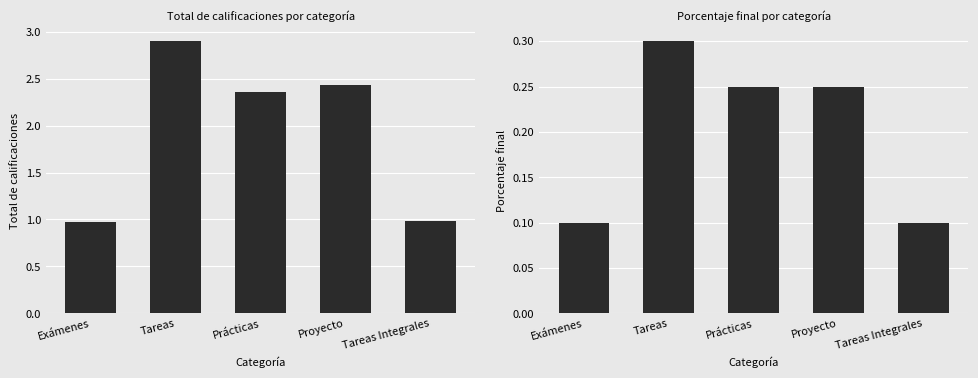

Rank the series by their average value, from highest to lowest.

Total de calificaciones, Porcentaje final